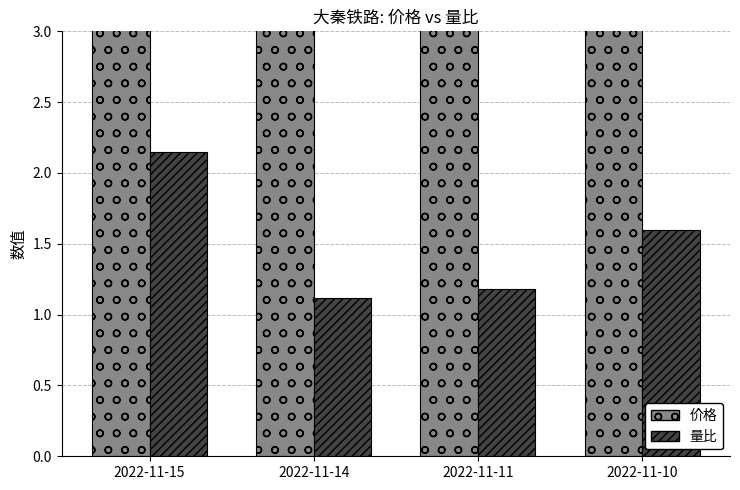

At which label is 价格 closest to 6?

2022-11-15